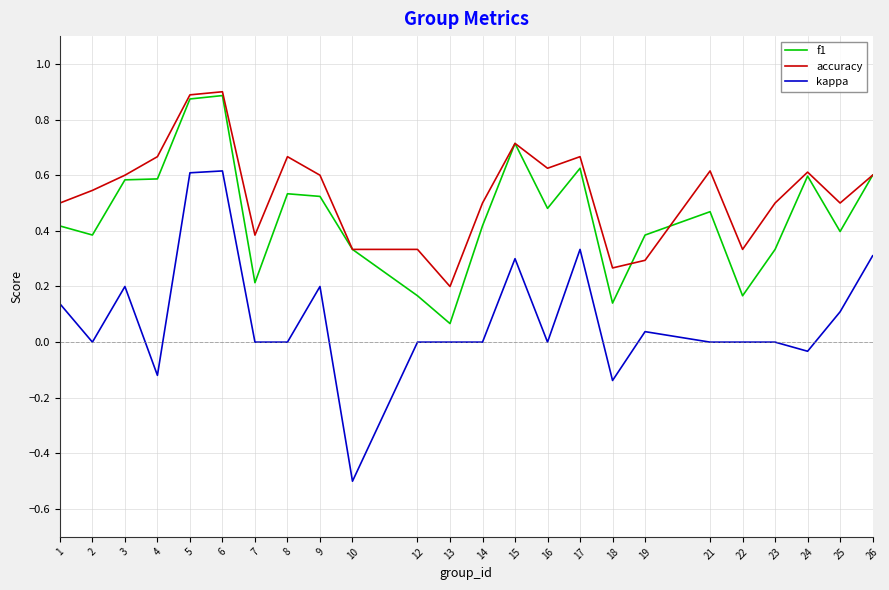

Between 1 and 12, which series saw the biggest shift?

f1